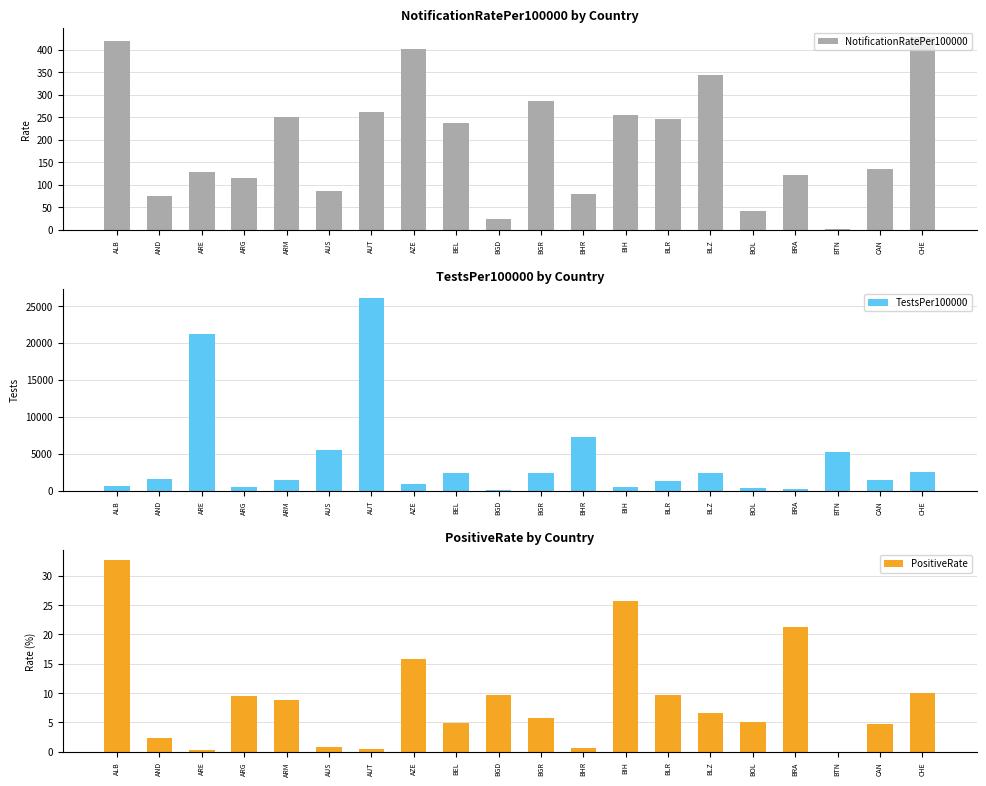

Reading left to right, list all the values displayed in this chart.

NotificationRatePer100000: ALB=420.6	AND=75.0	ARE=128.8	ARG=114.3	ARM=250.8	AUS=86.7	AUT=261.3	AZE=401.6	BEL=237.3	BGD=23.4	BGR=285.5	BHR=78.7	BIH=255.2	BLR=246.4	BLZ=344.0	BOL=41.1	BRA=121.8	BTN=0.3	CAN=134.5	CHE=427.9
TestsPer100000: ALB=643.9	AND=1516.4	ARE=21212.2	ARG=485.4	ARM=1455.1	AUS=5455.1	AUT=26012.2	AZE=954.3	BEL=2370.2	BGD=102.0	BGR=2354.3	BHR=7214.8	BIH=536.6	BLR=1334.4	BLZ=2451.6	BOL=357.6	BRA=243.7	BTN=5184.8	CAN=1432.9	CHE=2557.5
PositiveRate: ALB=32.8	AND=2.4	ARE=0.3	ARG=9.6	ARM=8.8	AUS=0.8	AUT=0.6	AZE=15.9	BEL=4.9	BGD=9.7	BGR=5.7	BHR=0.6	BIH=25.8	BLR=9.7	BLZ=6.6	BOL=5.1	BRA=21.3	BTN=0.0	CAN=4.8	CHE=10.0